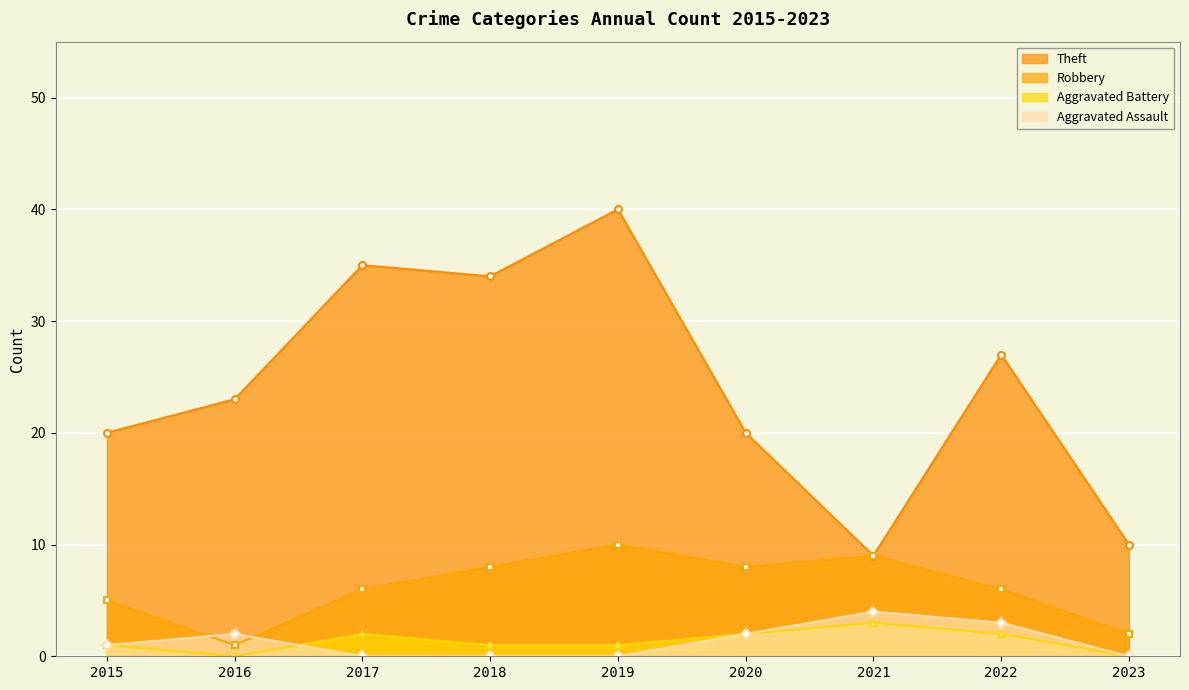

Reading left to right, list all the values displayed in this chart.

Theft: 2015=20	2016=23	2017=35	2018=34	2019=40	2020=20	2021=9	2022=27	2023=10
Robbery: 2015=5	2016=1	2017=6	2018=8	2019=10	2020=8	2021=9	2022=6	2023=2
Aggravated Battery: 2015=1	2016=0	2017=2	2018=1	2019=1	2020=2	2021=3	2022=2	2023=0
Aggravated Assault: 2015=1	2016=2	2017=0	2018=0	2019=0	2020=2	2021=4	2022=3	2023=0